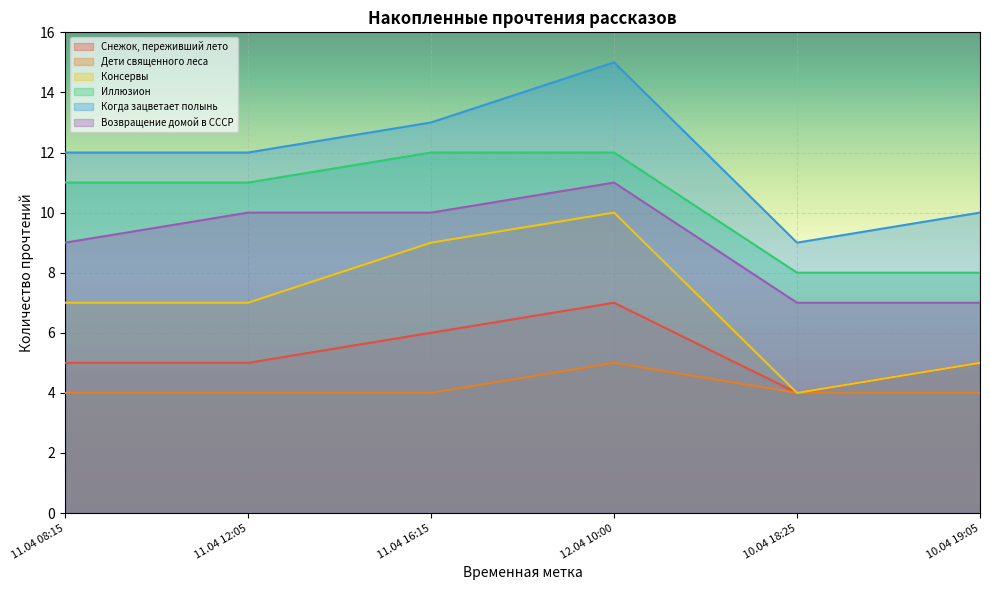

The value of Консервы at 10.04 19:05 is 5. True or false?

True